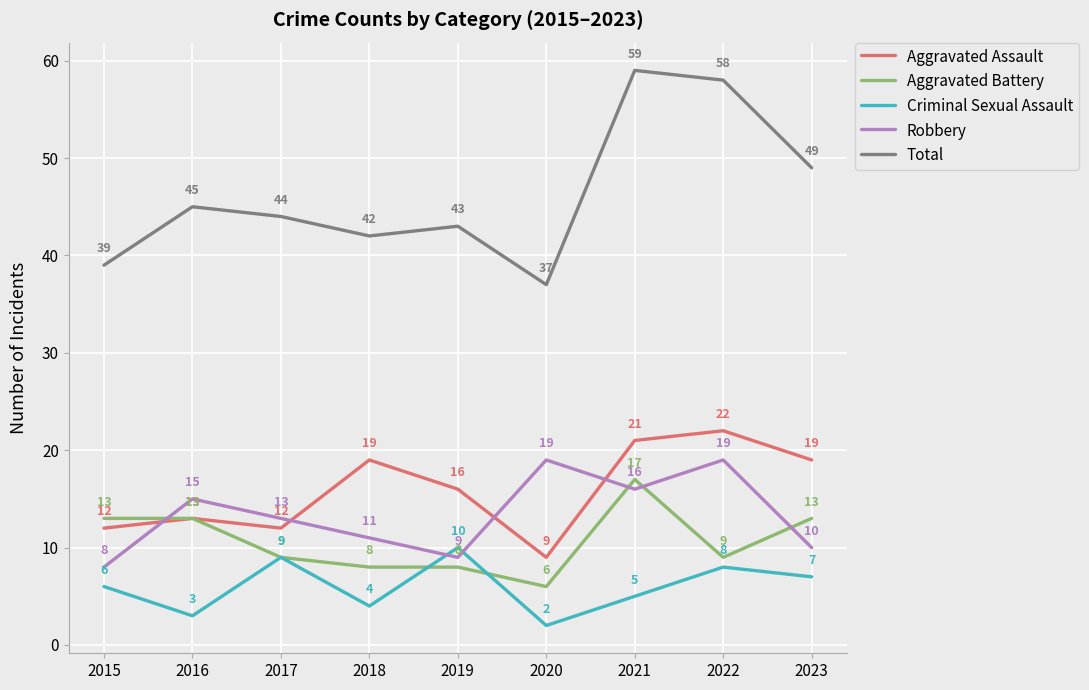

How many times do Aggravated Assault and Robbery cross each other?

4